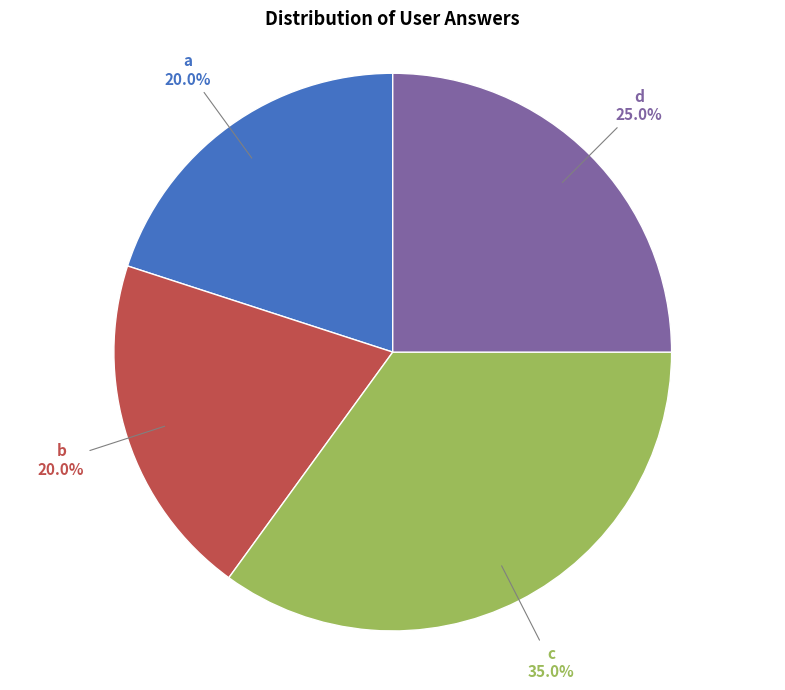

Is there a majority slice in this chart?

No